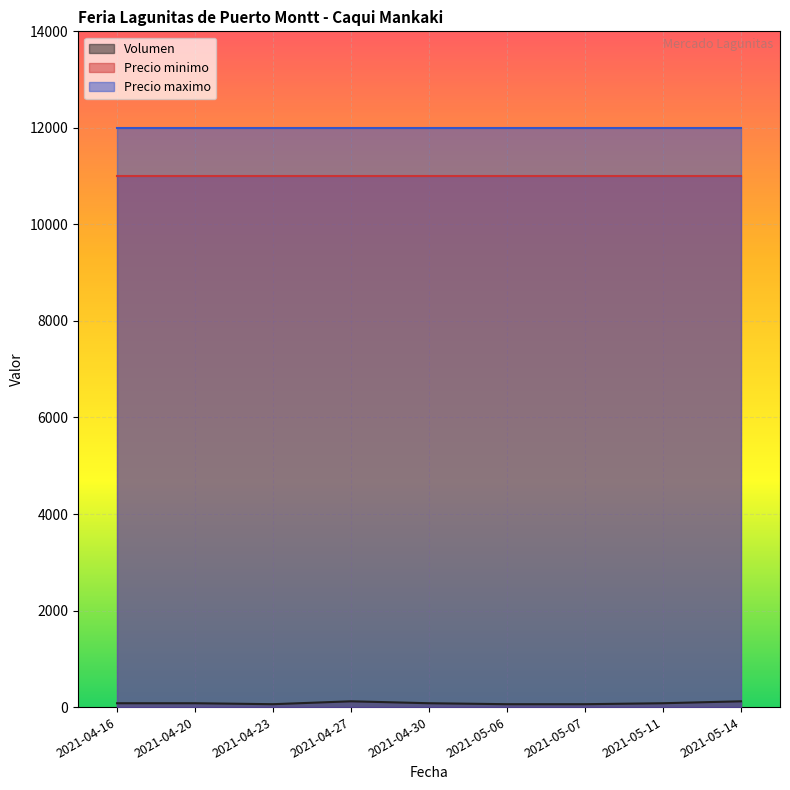

What is the label of the 6th point from the left?

2021-05-06